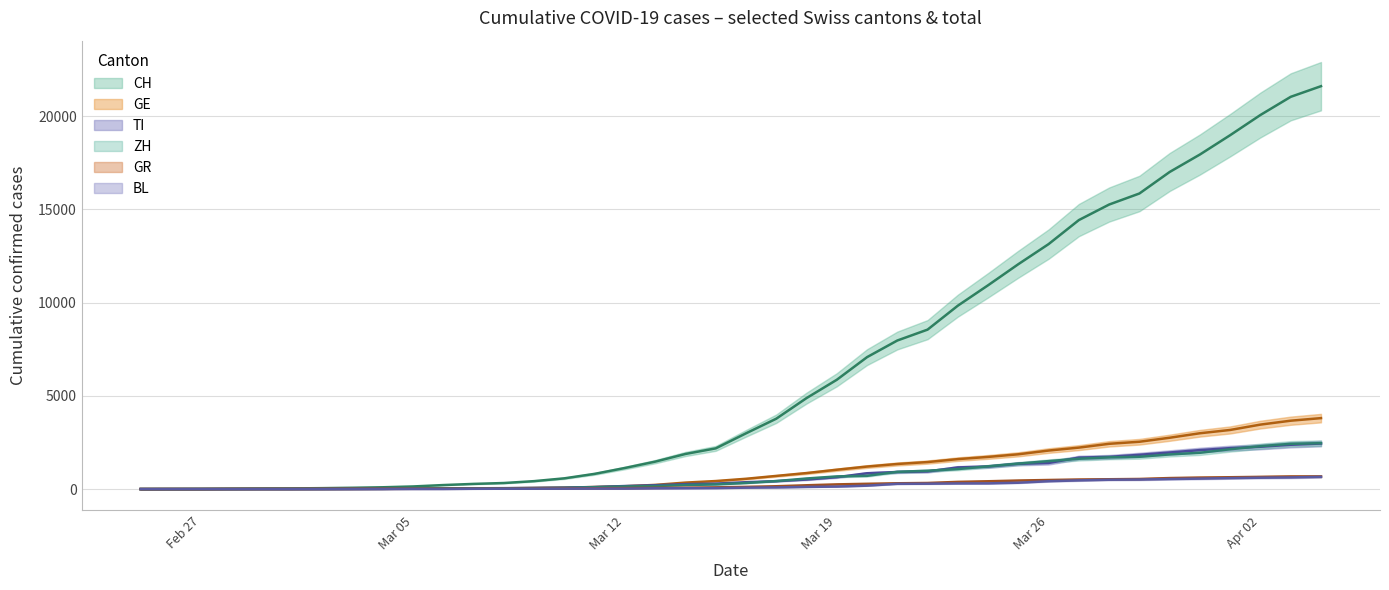

At which label does GE reach its peak?

2020-04-04